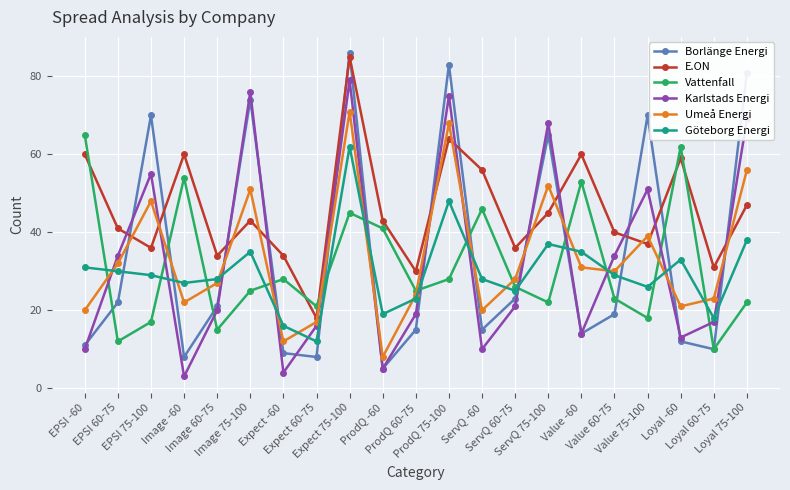

At which label is E.ON closest to 51?

Loyal 75-100